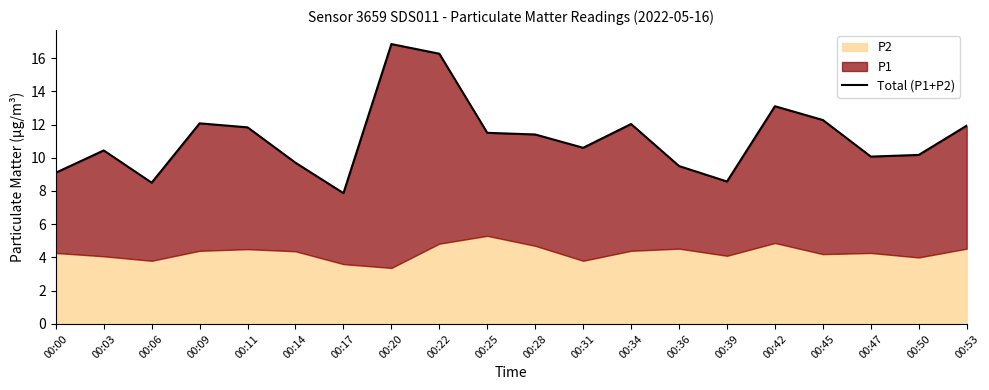

Reading left to right, what are all the values shown in this chart?

9.1	10.4	8.5	12.1	11.8	9.7	7.9	16.8	16.3	11.5	11.4	10.6	12.0	9.5	8.6	13.1	12.3	10.1	10.2	11.9